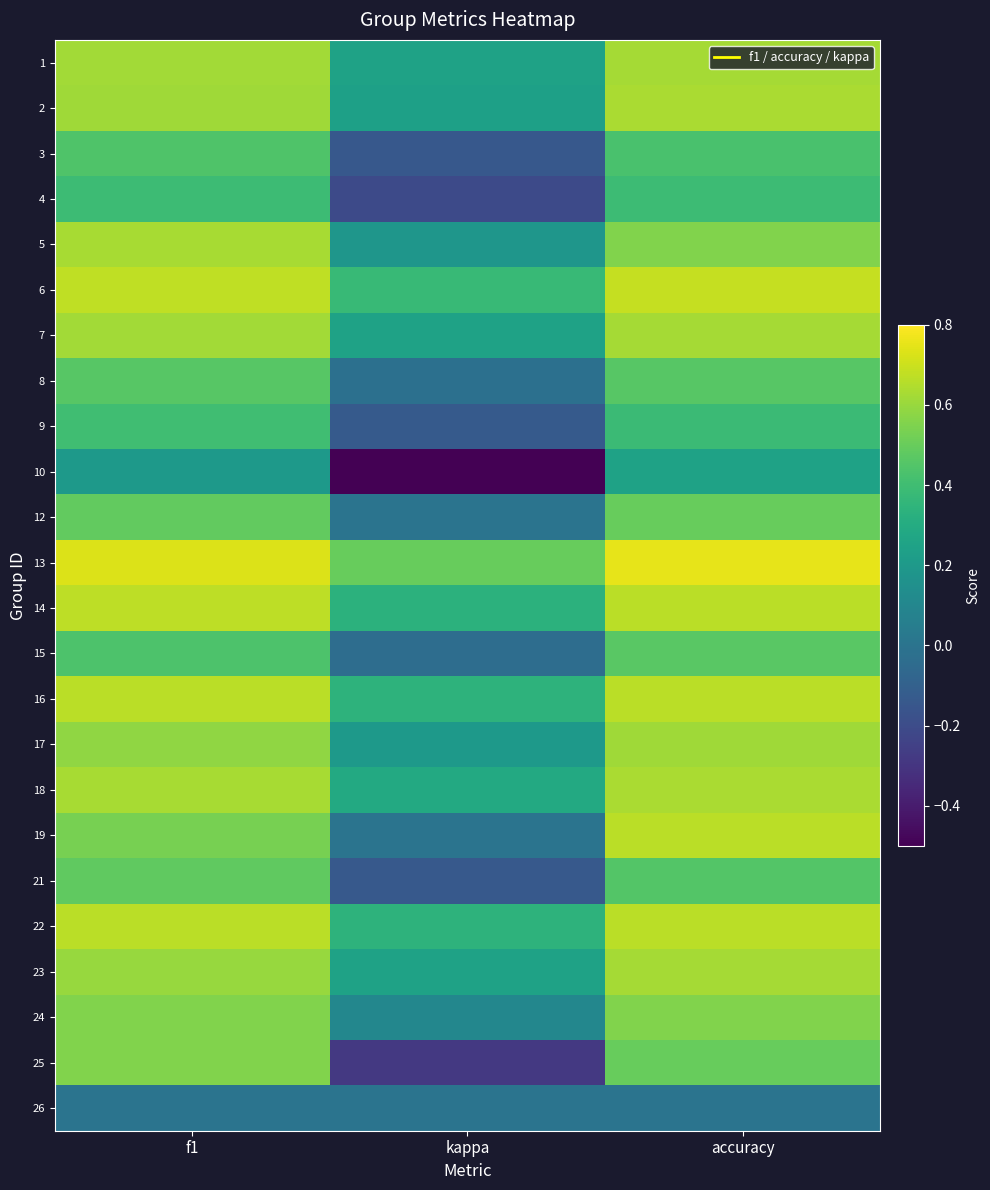

What is the total value across all series at accuracy?

12.8